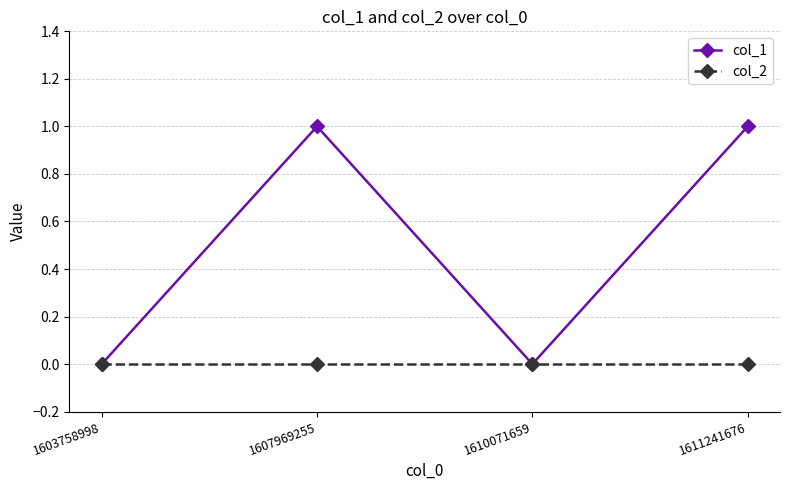

How many series are shown in this chart?

2